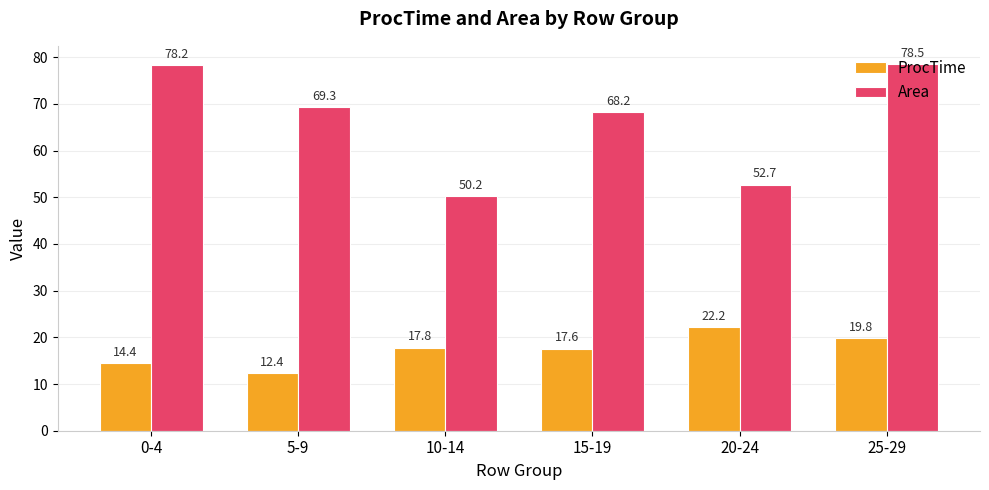

What is the smallest value displayed?

12.4